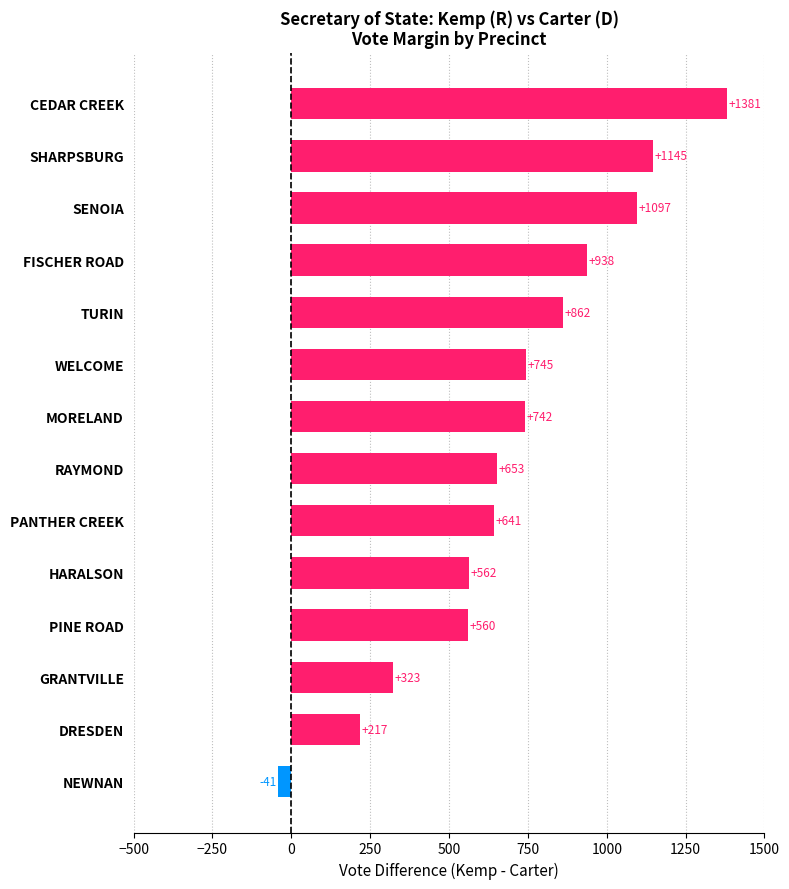

Is it true that the value at SHARPSBURG is 2055?

False